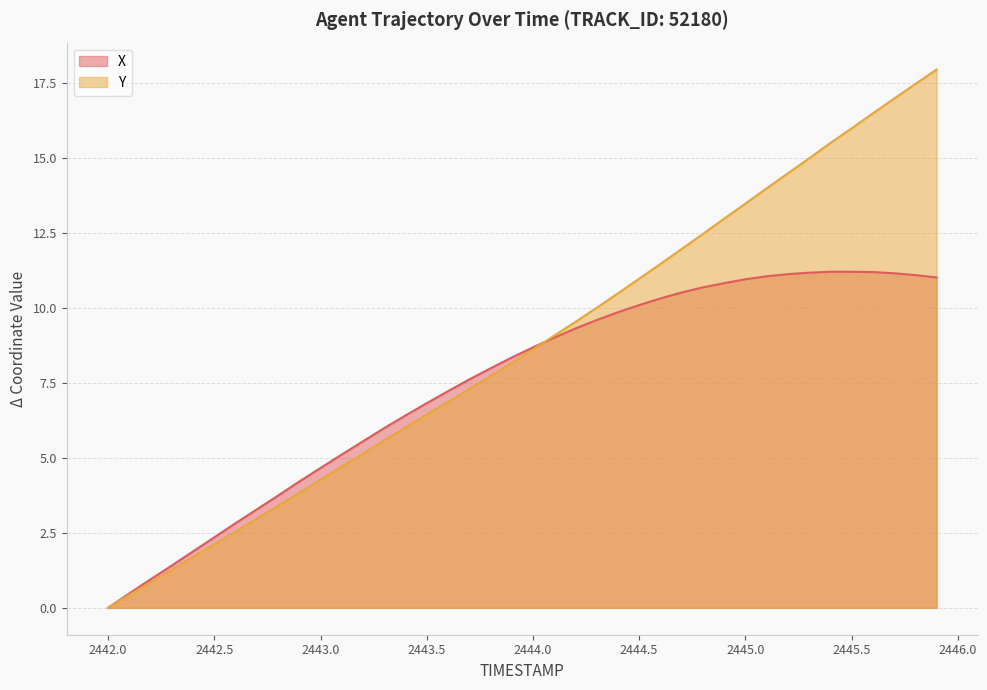

List the series in order of their peak value, lowest first.

X, Y